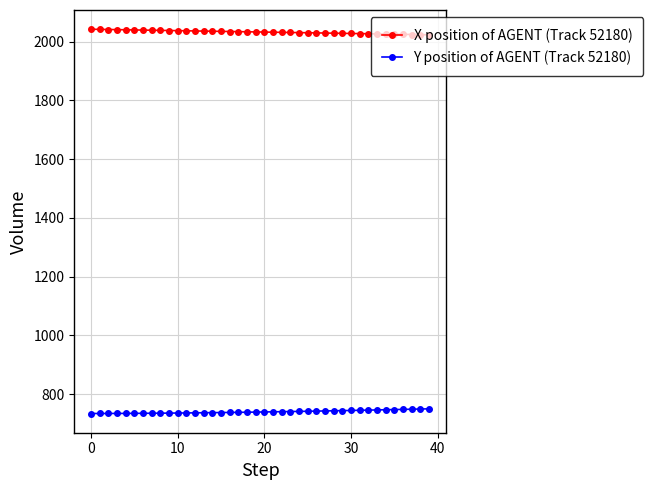

Rank the series by their maximum value, from lowest to highest.

Y position of AGENT (Track 52180), X position of AGENT (Track 52180)